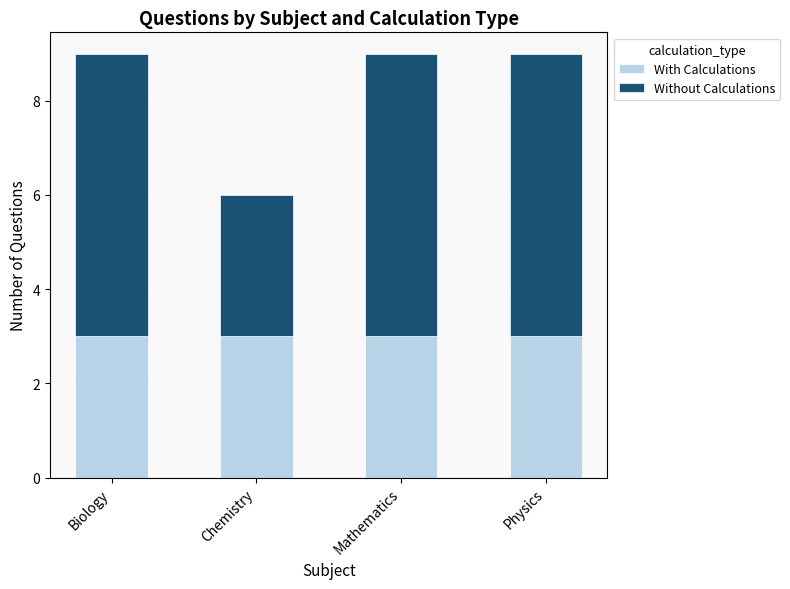

What is the sum of the With Calculations values at Physics and Biology?

6